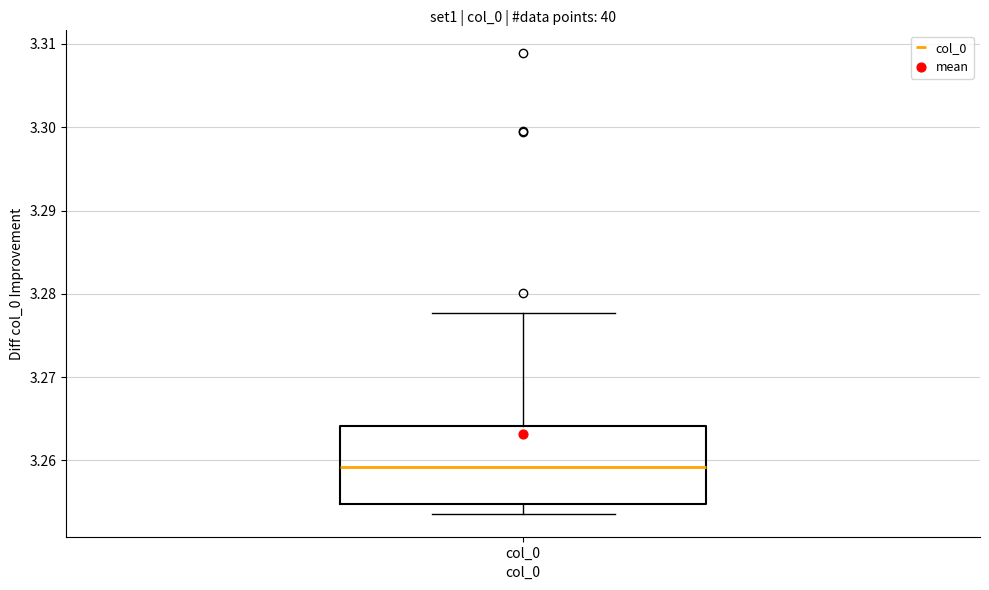

Read this box plot against the y-axis: the position of the median line, the range covered by the box, and the ends of both whiskers. The values are not printed on the chart, so give them approximately, as read against the axis.

median 3.259, box 3.255 to 3.264, whiskers 3.254 to 3.278